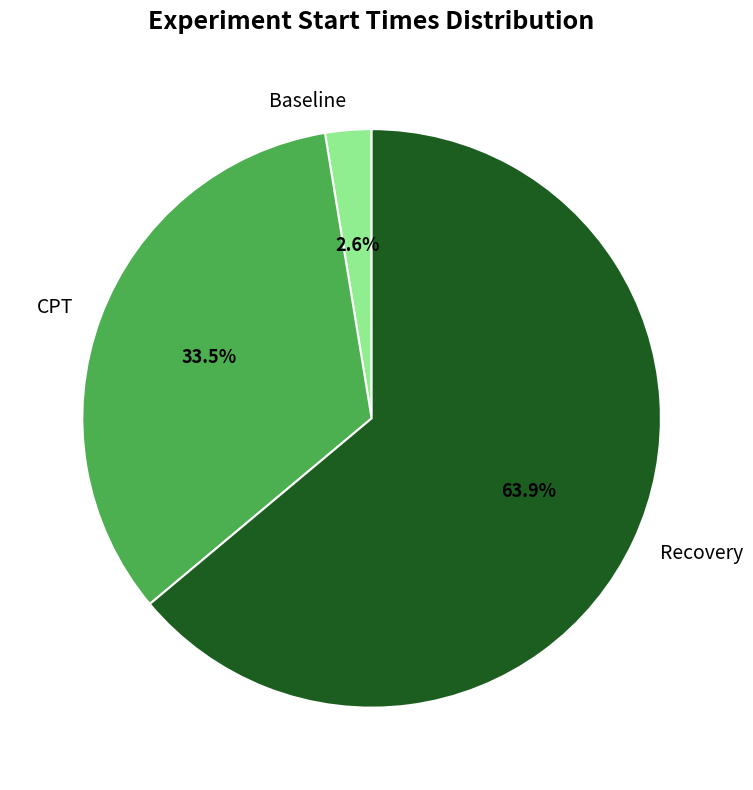

Does Recovery account for over 50% of the chart?

Yes